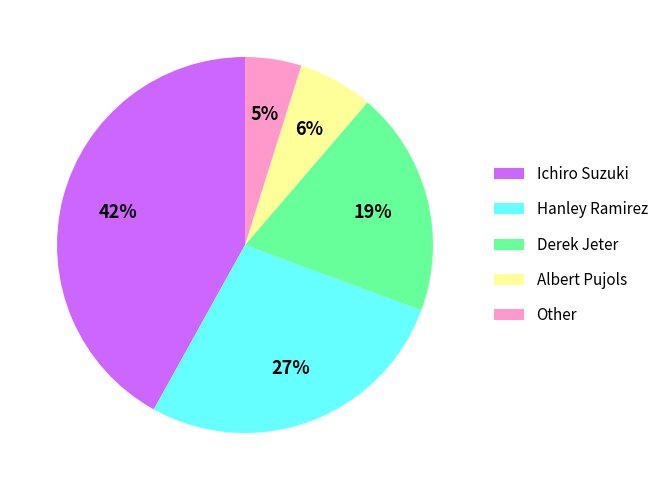

True or false: Hanley Ramirez accounts for 41% of the total.

False